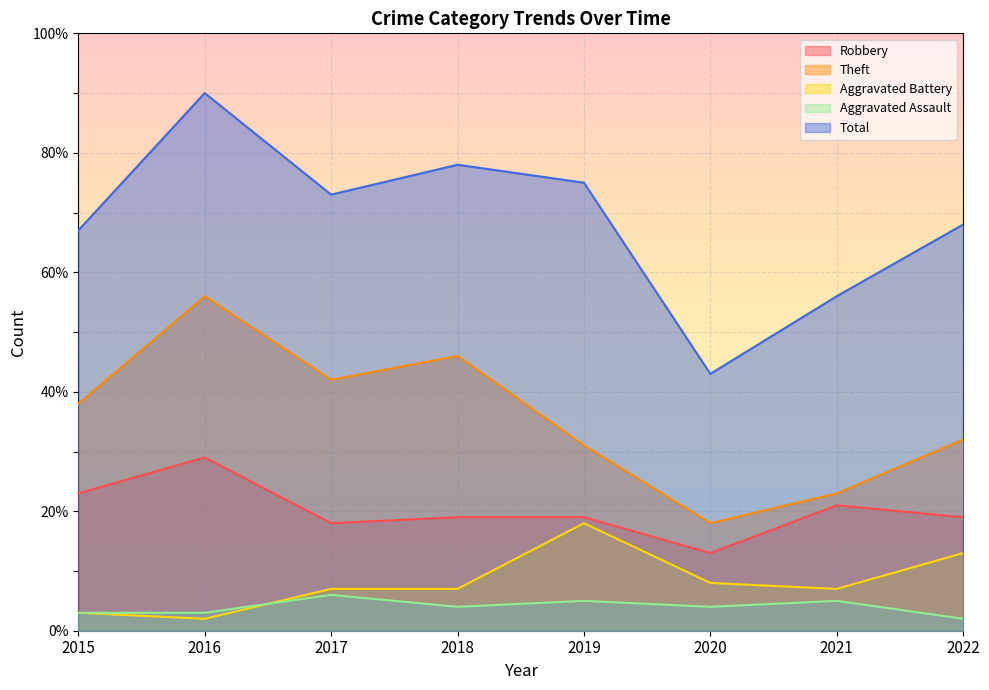

How many lines are shown in the chart?

5